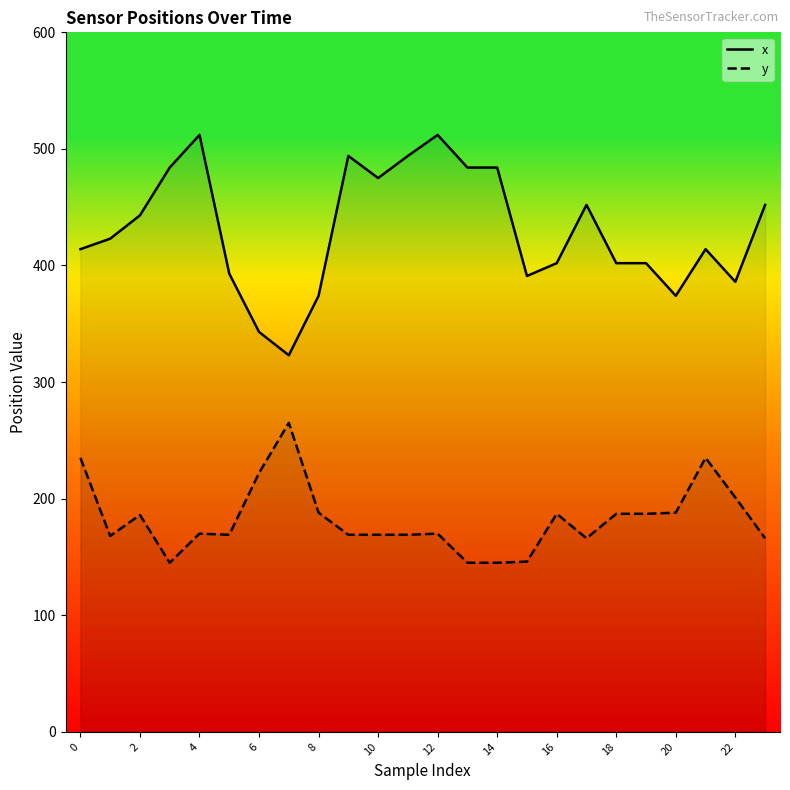

Between 15 and 12, which is larger?

12